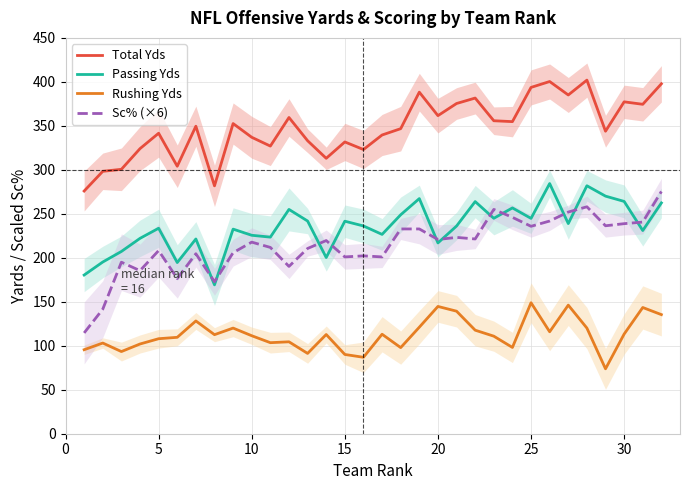

True or false: Sc% (×6) has more than 2 points higher than both neighbors.

True